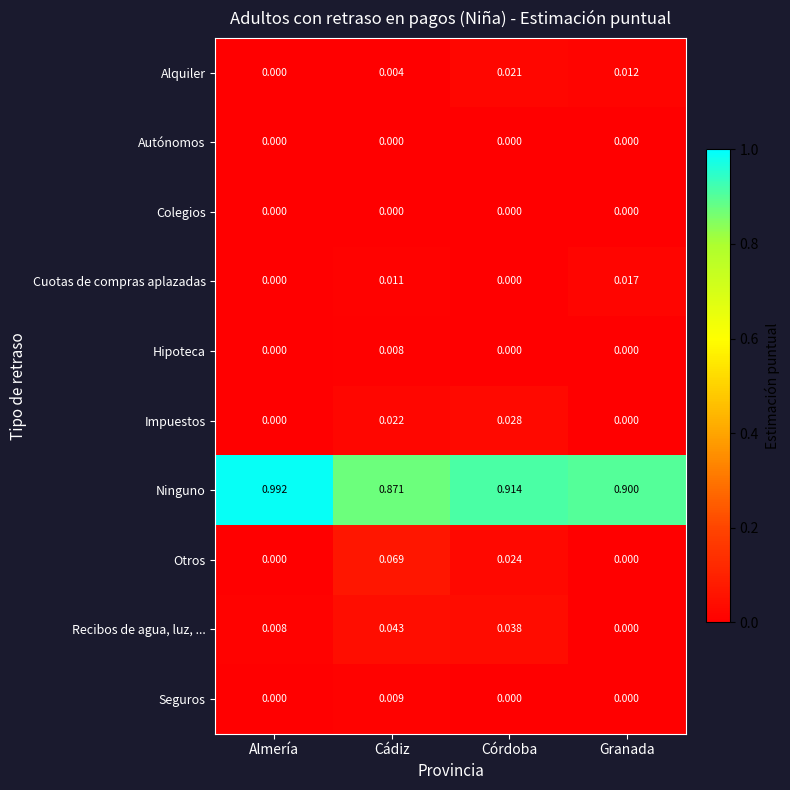

Which series changed the most between Almería and Córdoba?

Ninguno